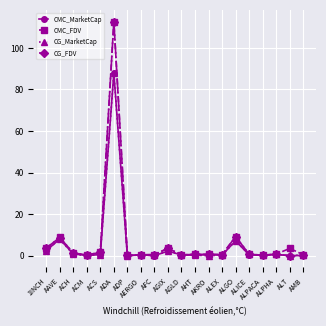

What is the label of the 11th point from the right?

AGIX